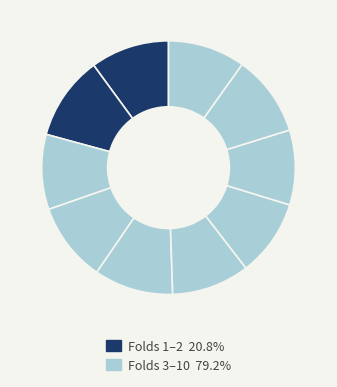

To the nearest percent, what is the average slice percentage?

10%